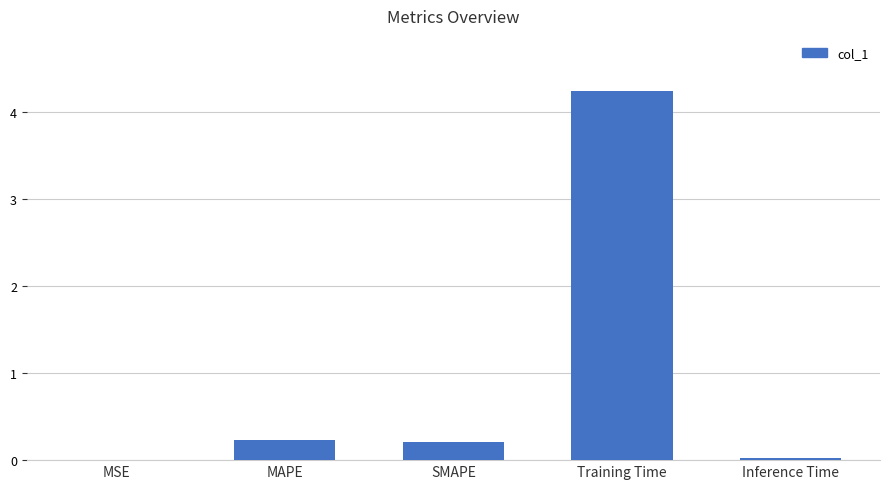

How many distinct data groups are displayed?

1